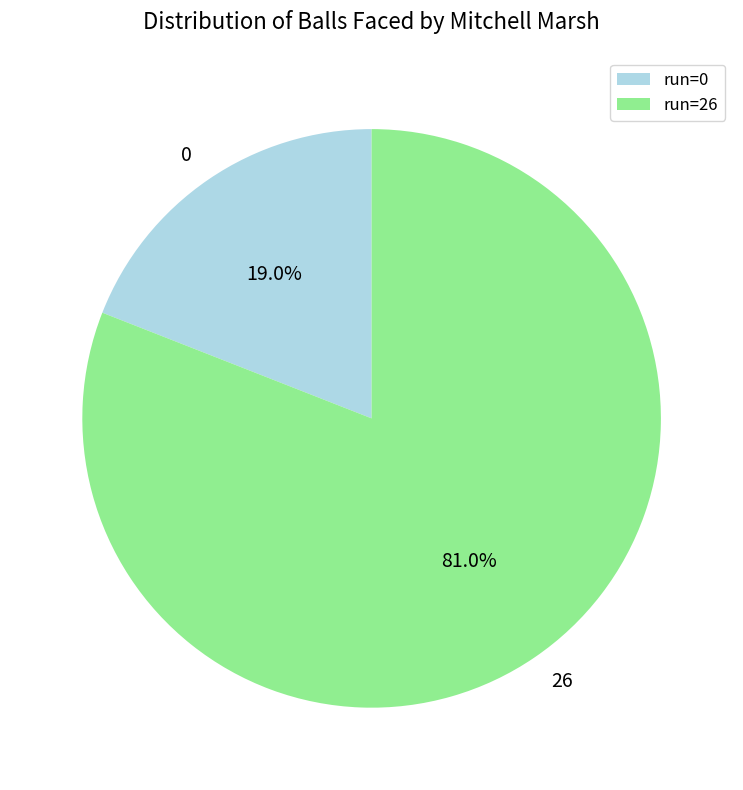

Is there a majority slice in this chart?

Yes